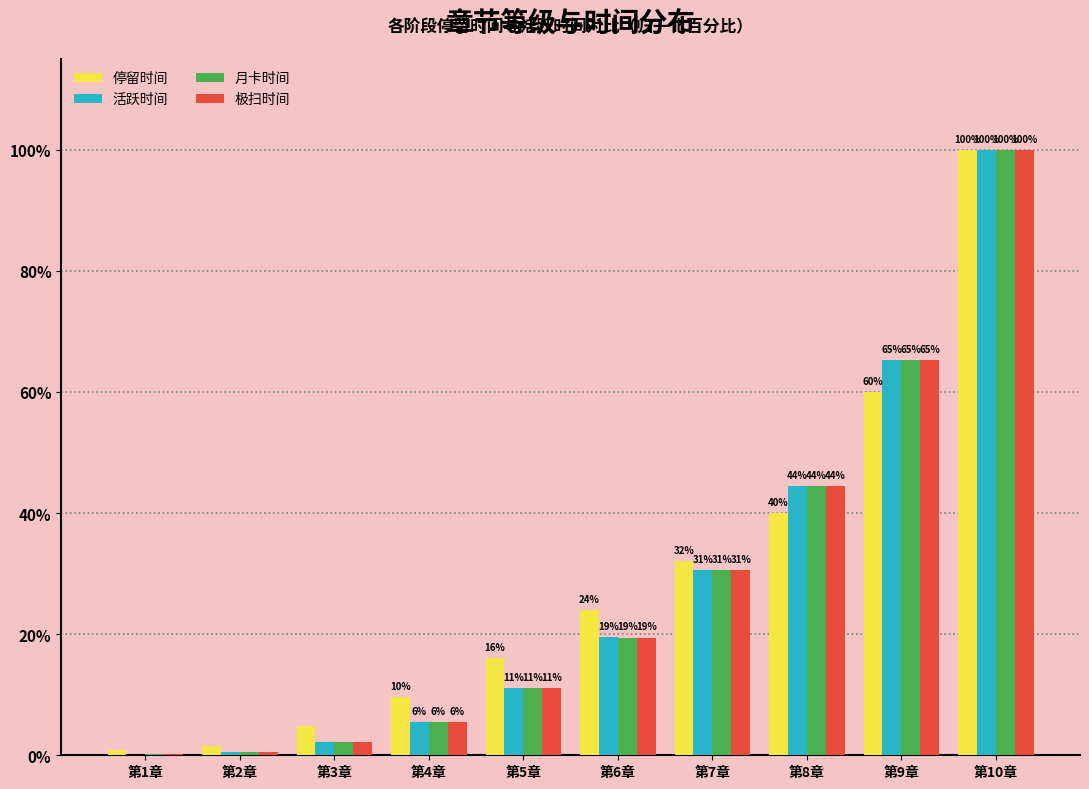

Rank the series at 第3章 from lowest to highest value.

活跃时间, 月卡时间, 极扫时间, 停留时间